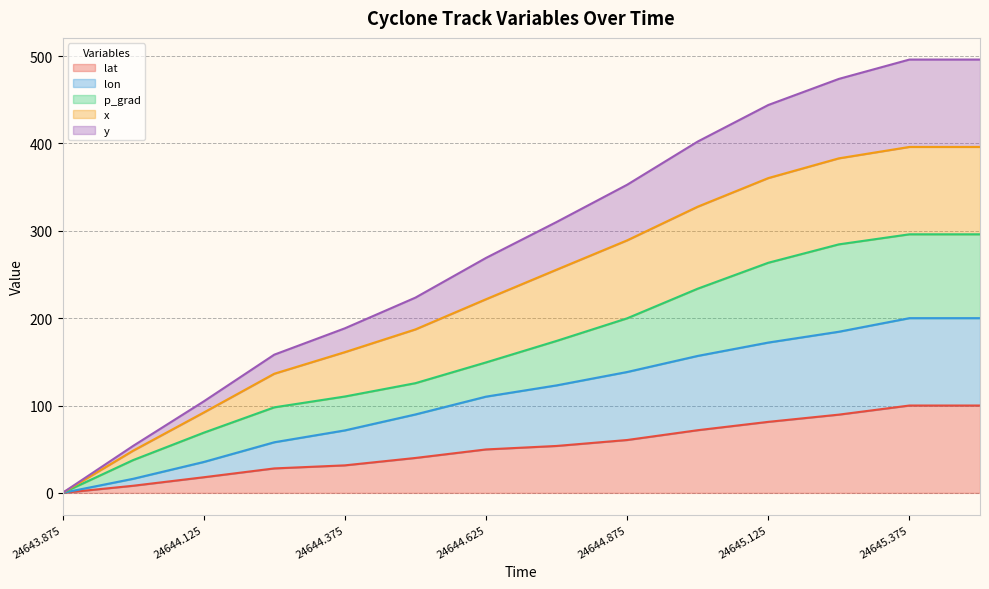

What is the total value across all series at 24644.125?

104.7